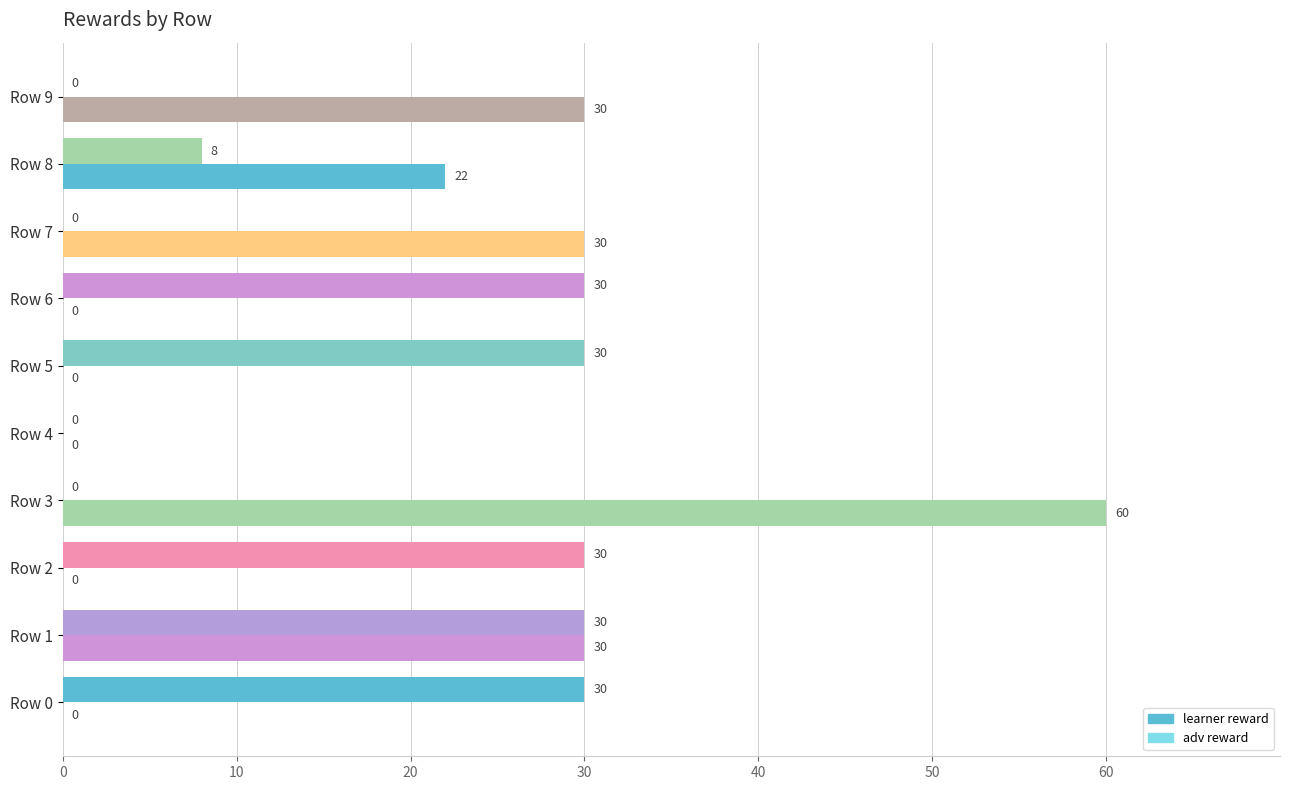

How many categories are shown in the chart?

10